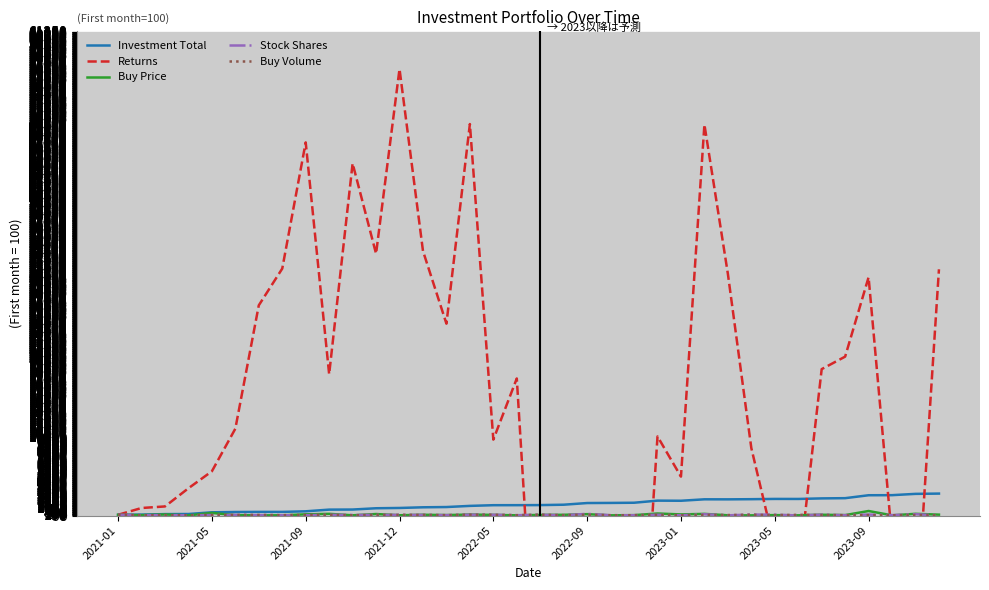

What are all the series names shown in the legend?

Investment Total, Returns, Buy Price, Stock Shares, Buy Volume